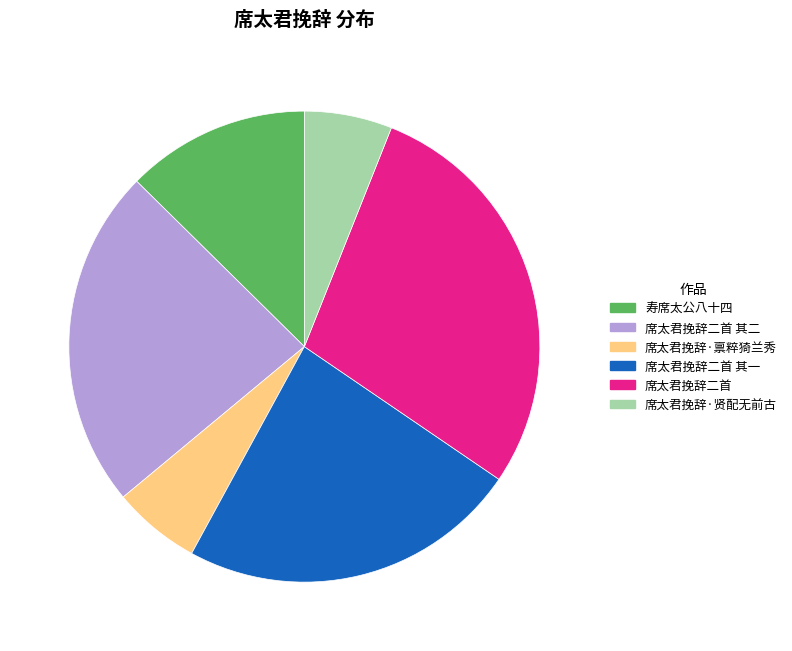

The 寿席太公八十四 slice represents 26% of the pie. True or false?

False